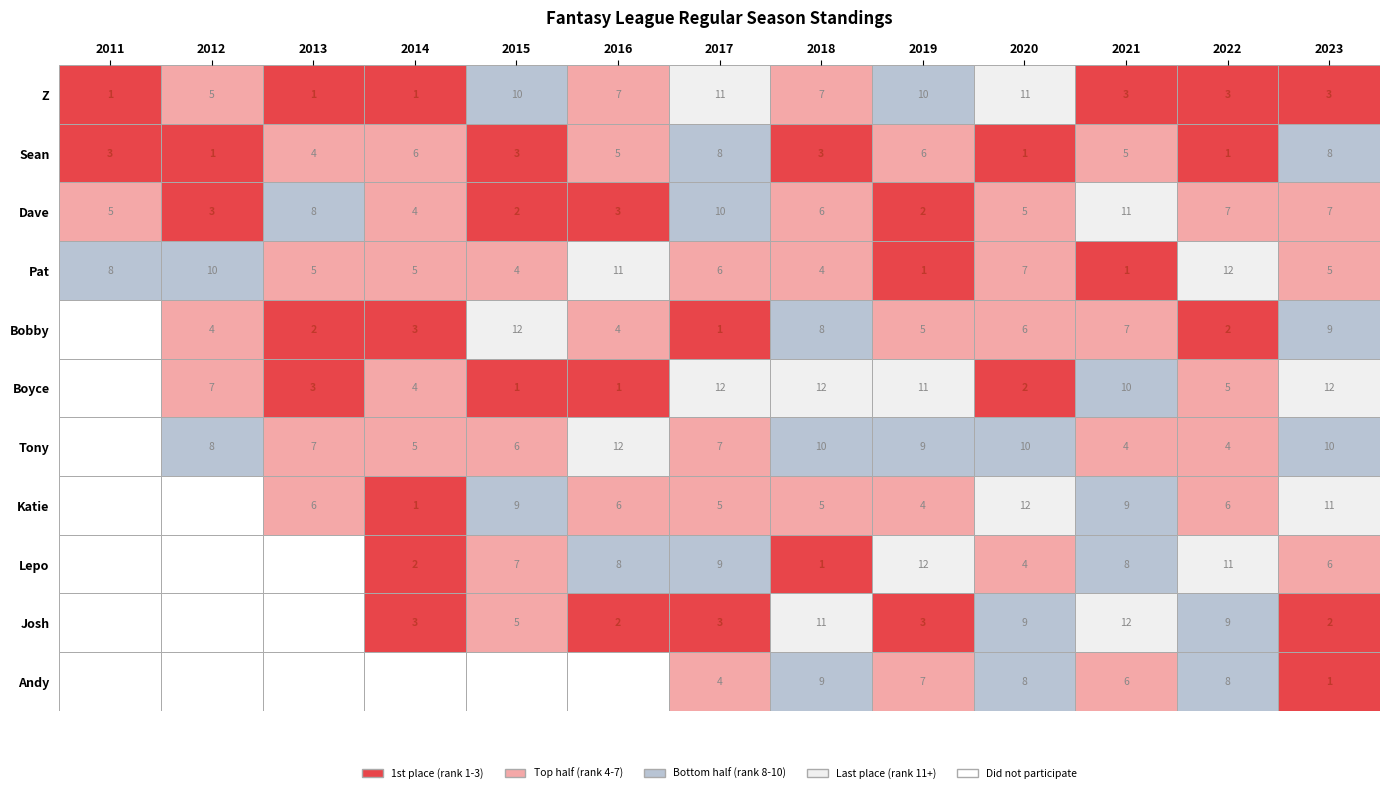

Reading right to left, transcribe all the data shown in this chart.

Z: 2023=3	2022=3	2021=3	2020=11	2019=10	2018=7	2017=11	2016=7	2015=10	2014=1	2013=1	2012=5	2011=1
Sean: 2023=8	2022=1	2021=5	2020=1	2019=6	2018=3	2017=8	2016=5	2015=3	2014=6	2013=4	2012=1	2011=3
Dave: 2023=7	2022=7	2021=11	2020=5	2019=2	2018=6	2017=10	2016=3	2015=2	2014=4	2013=8	2012=3	2011=5
Pat: 2023=5	2022=12	2021=1	2020=7	2019=1	2018=4	2017=6	2016=11	2015=4	2014=5	2013=5	2012=10	2011=8
Bobby: 2023=9	2022=2	2021=7	2020=6	2019=5	2018=8	2017=1	2016=4	2015=12	2014=3	2013=2	2012=4	2011=0
Boyce: 2023=12	2022=5	2021=10	2020=2	2019=11	2018=12	2017=12	2016=1	2015=1	2014=4	2013=3	2012=7	2011=0
Tony: 2023=10	2022=4	2021=4	2020=10	2019=9	2018=10	2017=7	2016=12	2015=6	2014=5	2013=7	2012=8	2011=0
Katie: 2023=11	2022=6	2021=9	2020=12	2019=4	2018=5	2017=5	2016=6	2015=9	2014=1	2013=6	2012=0	2011=0
Lepo: 2023=6	2022=11	2021=8	2020=4	2019=12	2018=1	2017=9	2016=8	2015=7	2014=2	2013=0	2012=0	2011=0
Josh: 2023=2	2022=9	2021=12	2020=9	2019=3	2018=11	2017=3	2016=2	2015=5	2014=3	2013=0	2012=0	2011=0
Andy: 2023=1	2022=8	2021=6	2020=8	2019=7	2018=9	2017=4	2016=0	2015=0	2014=0	2013=0	2012=0	2011=0